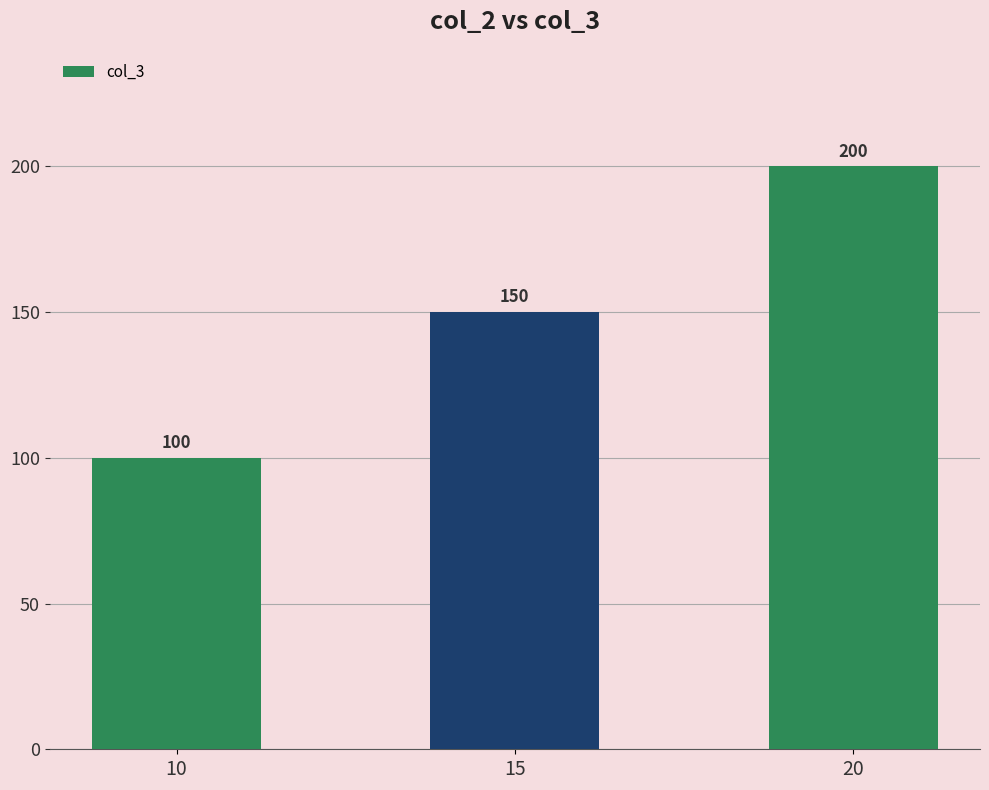

What is the change in value from 10 to 20?

+100